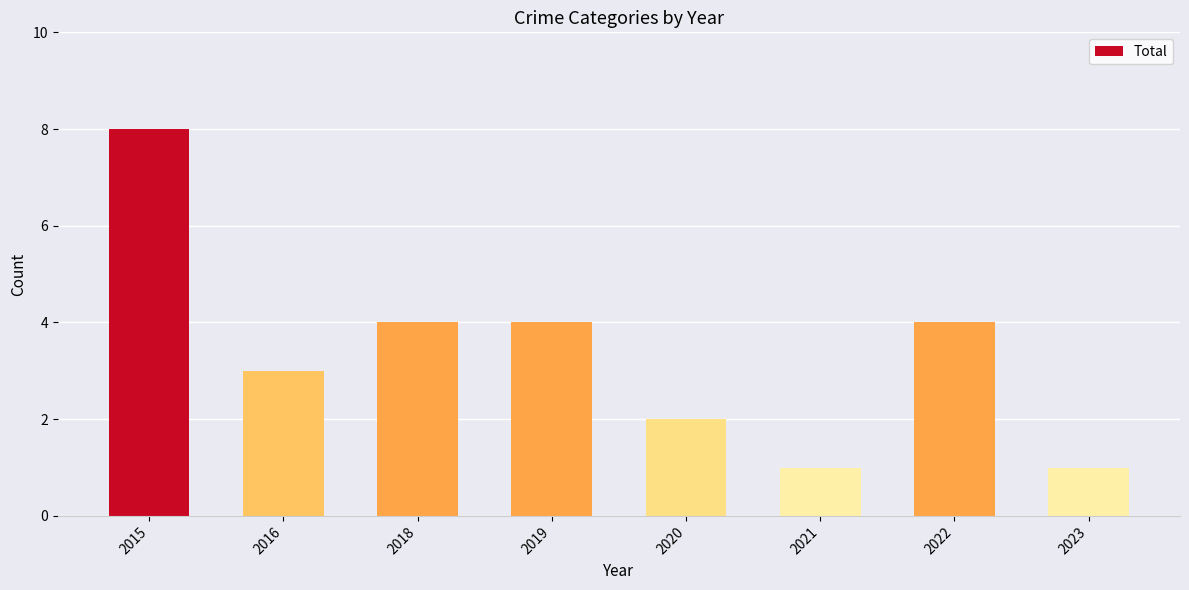

Is it true that the value at 2023 is 1?

True